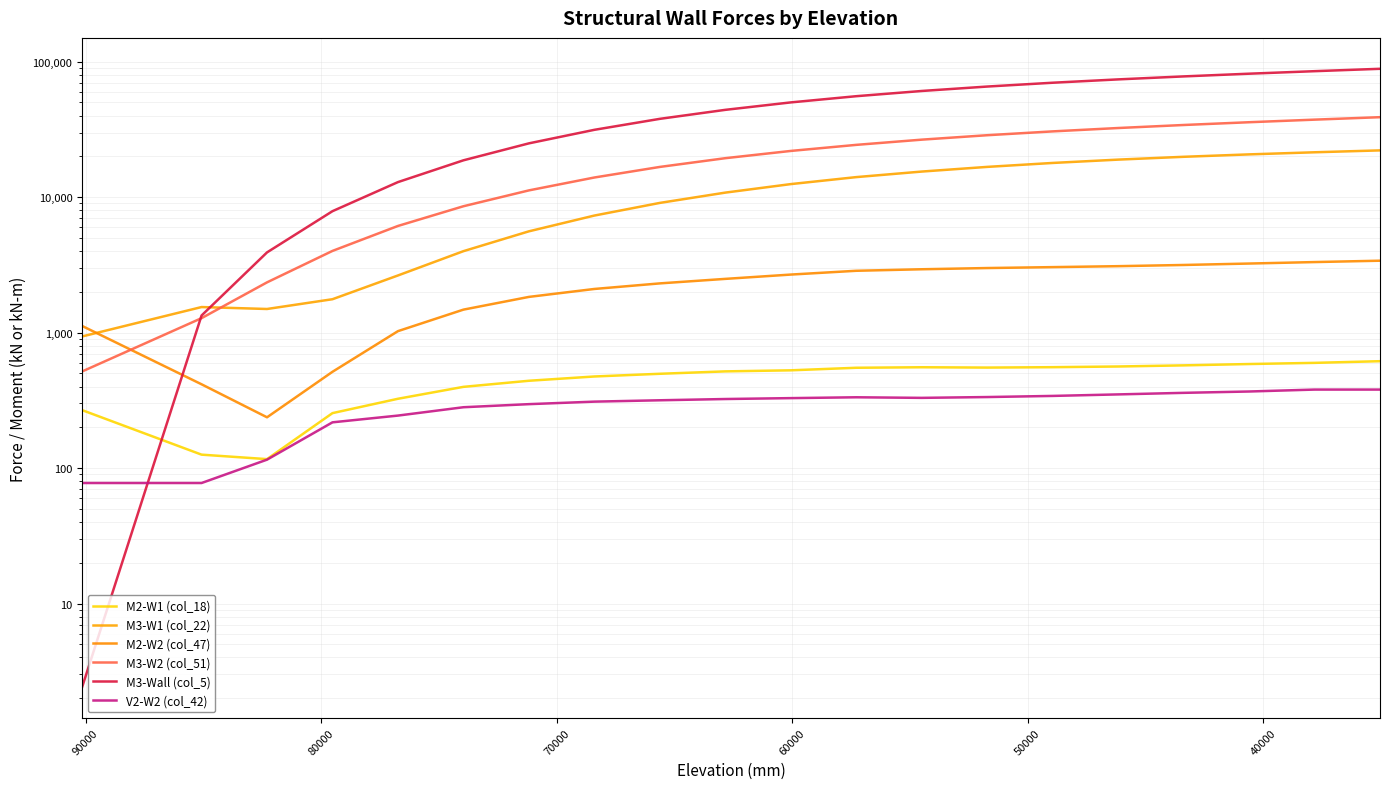

What is the value of the M3-Wall (col_5) point at the 12th from the left?

55633.2